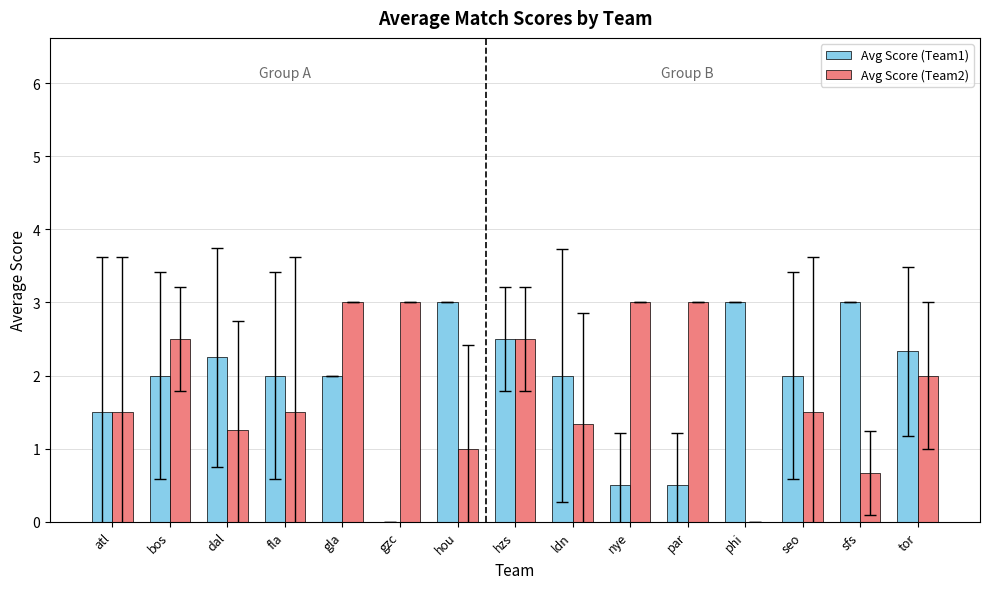

Which series changed the most between bos and fla?

Avg Score (Team2)